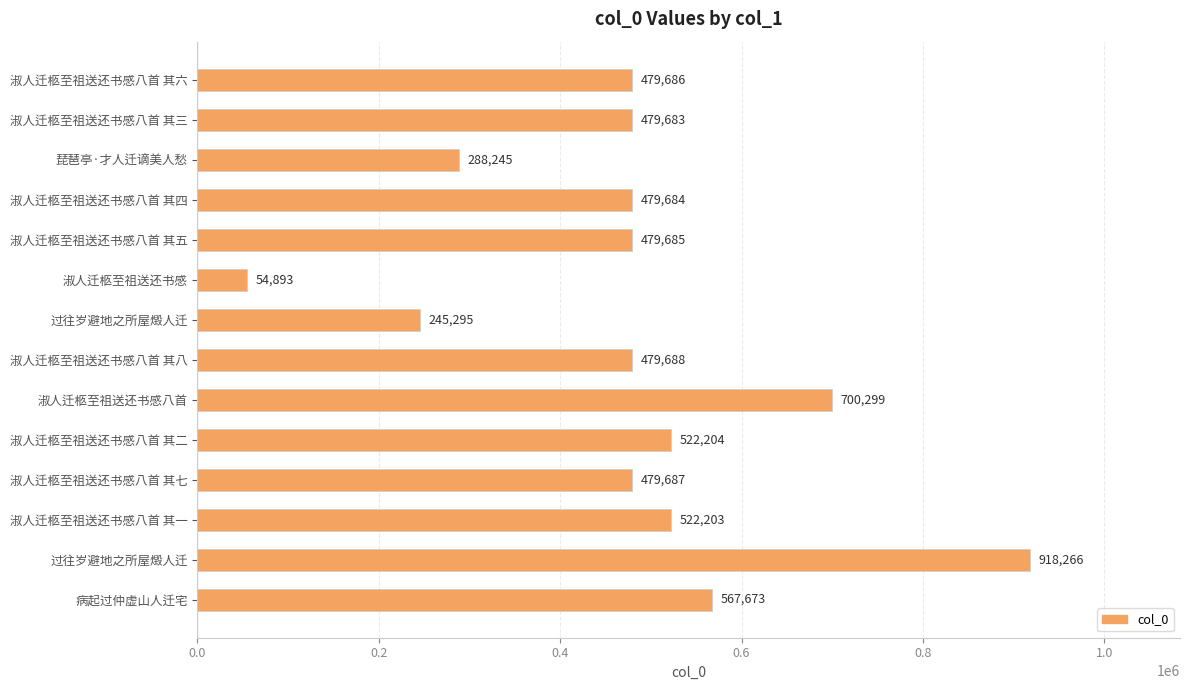

How many data points are less than 479687?

7